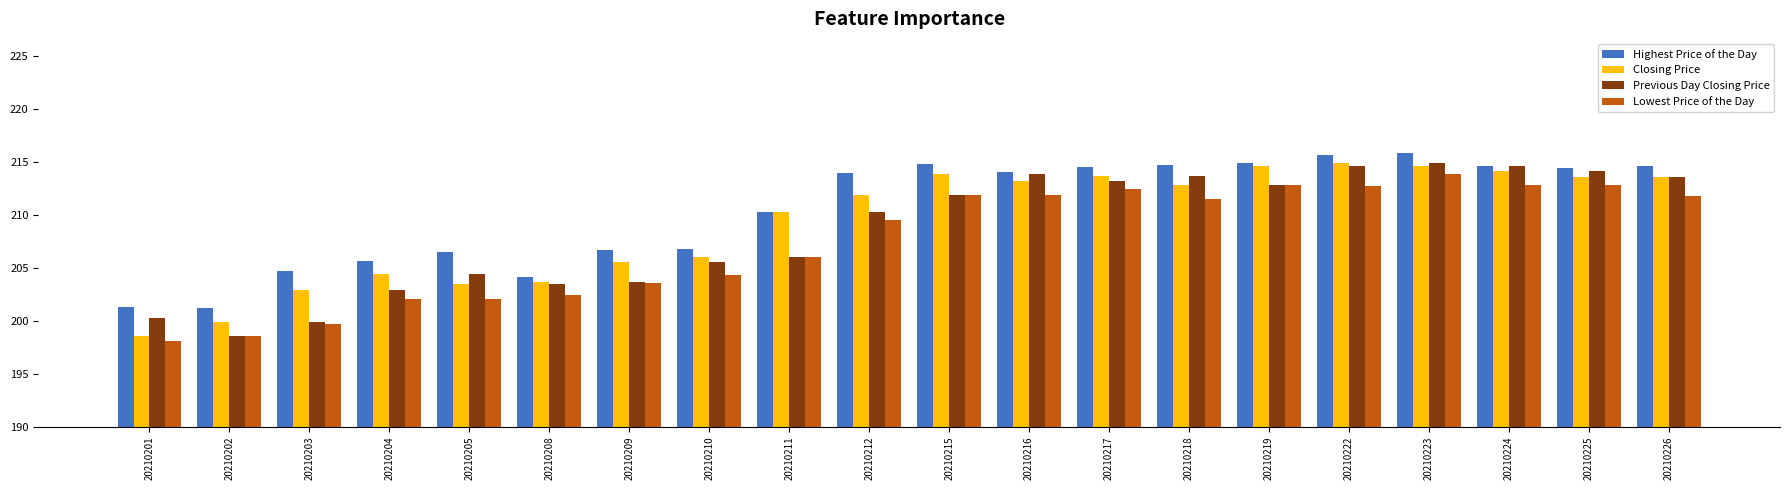

How many groups of bars are there?

20